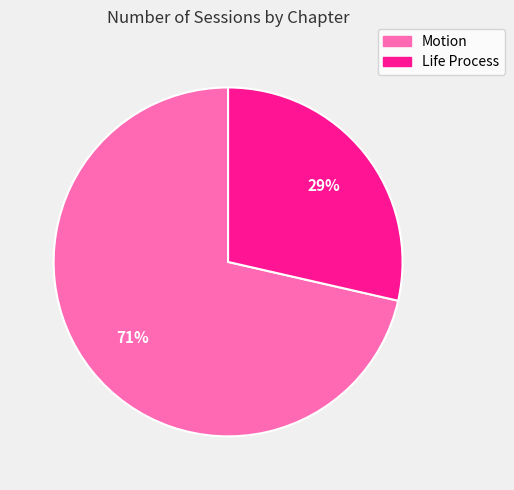

To the nearest percent, what is the combined percentage of Life Process and Motion?

100%